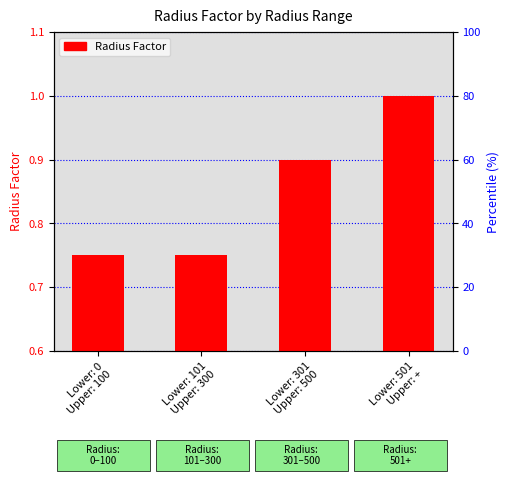

Between Lower: 0
Upper: 100 and Lower: 501
Upper: +, which is larger?

Lower: 501
Upper: +